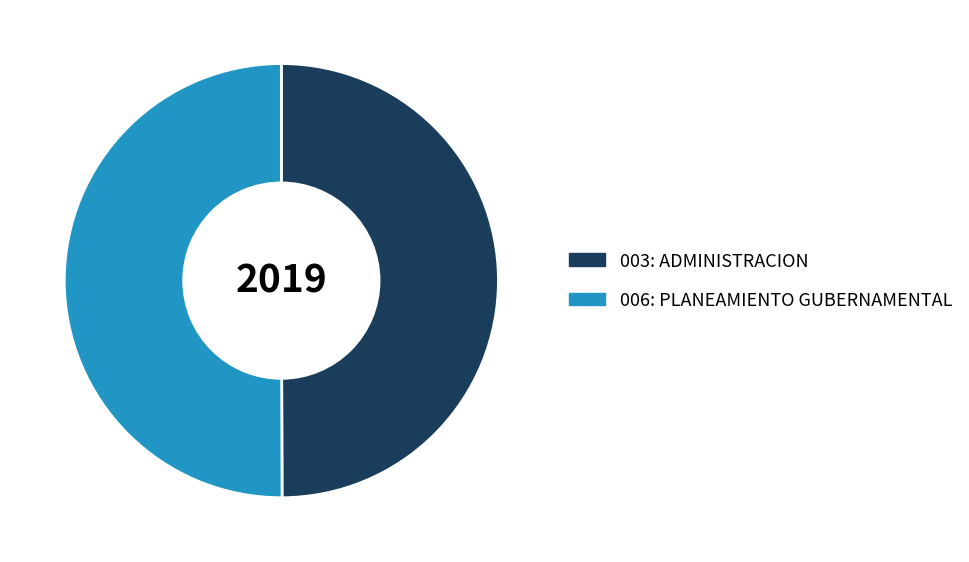

What is the ratio of the value at 003: ADMINISTRACION to the value at 006: PLANEAMIENTO GUBERNAMENTAL?

1.0